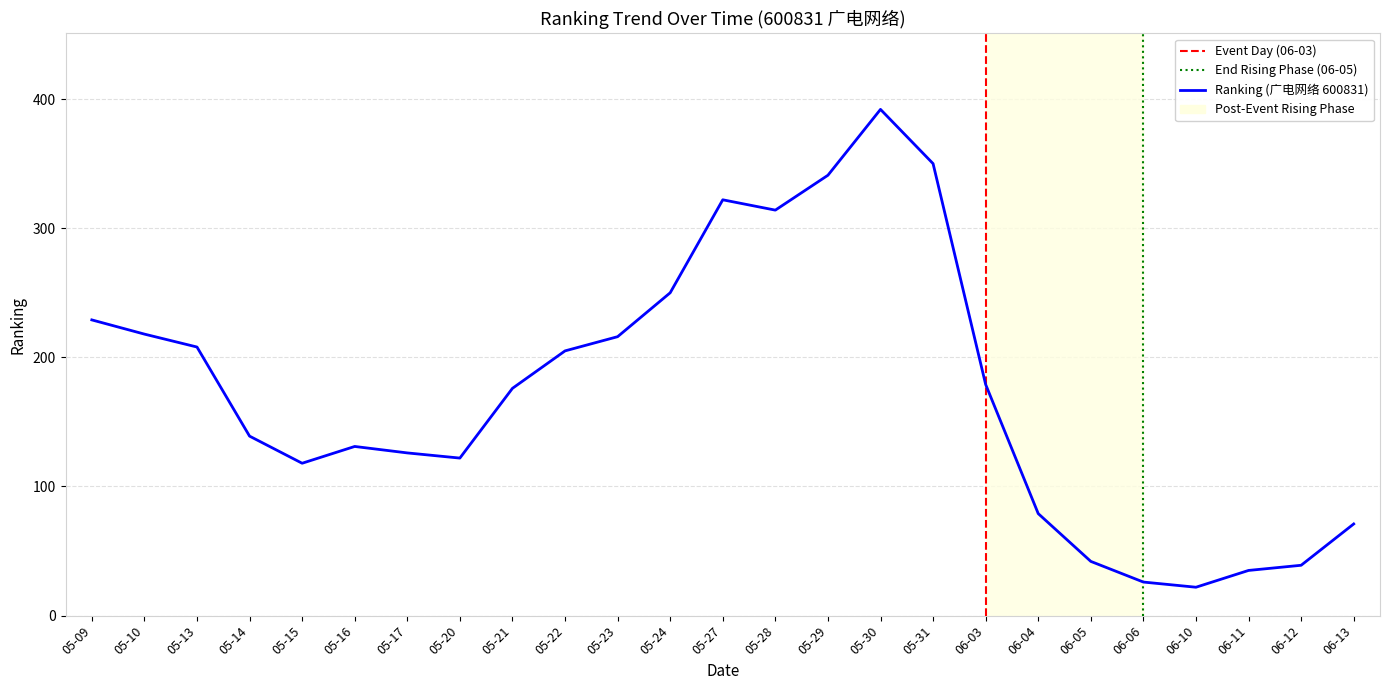

Approximately how many times larger is the value at 05-17 compared to 05-21?

0.7